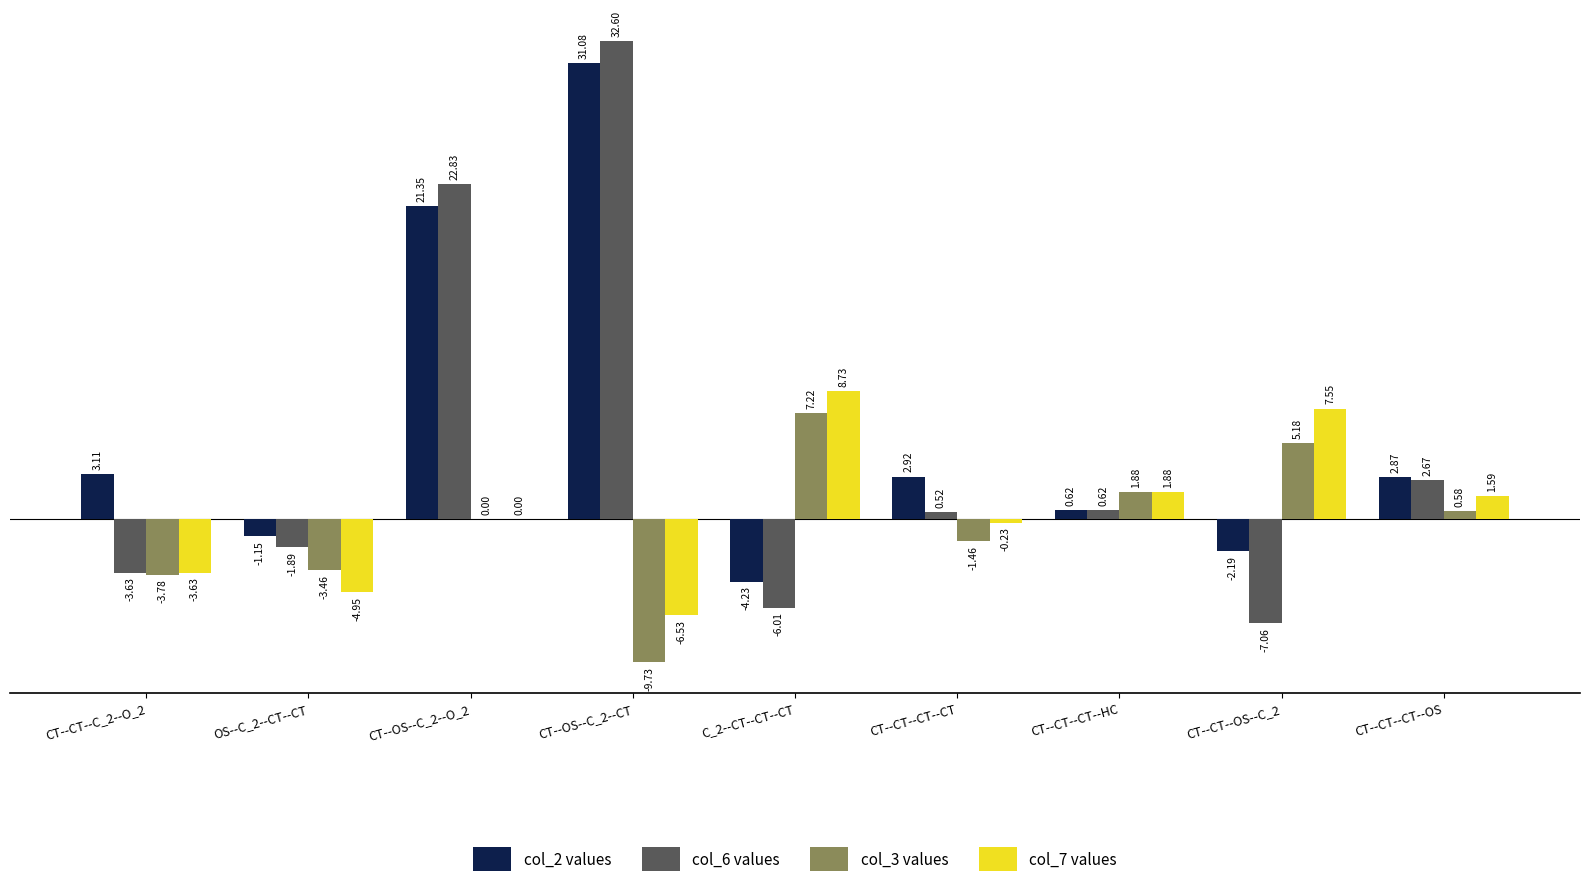

At which label is col_3 values closest to -1?

CT--CT--CT--CT